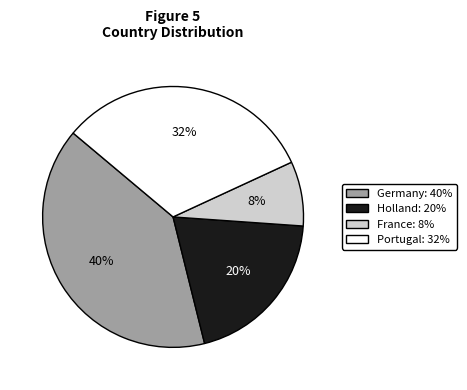

Rank the categories by value from highest to lowest.

Germany, Portugal, Holland, France